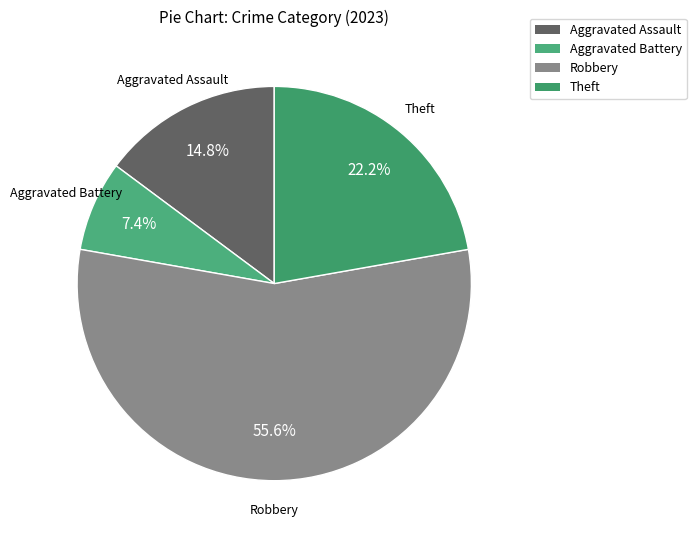

Rank the categories by value from lowest to highest.

Aggravated Battery, Aggravated Assault, Theft, Robbery